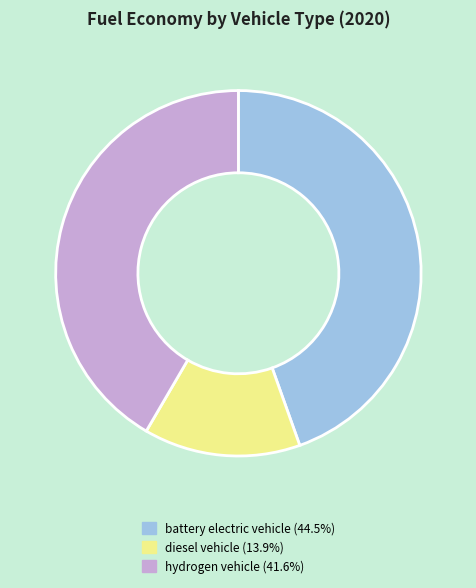

How many segments does this pie chart have?

3